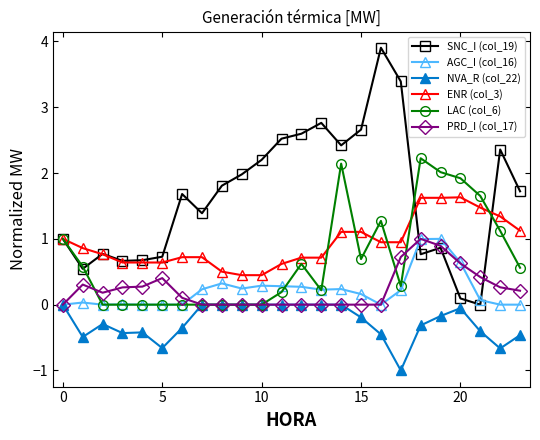

True or false: NVA_R (col_22) and ENR (col_3) cross at least once.

False